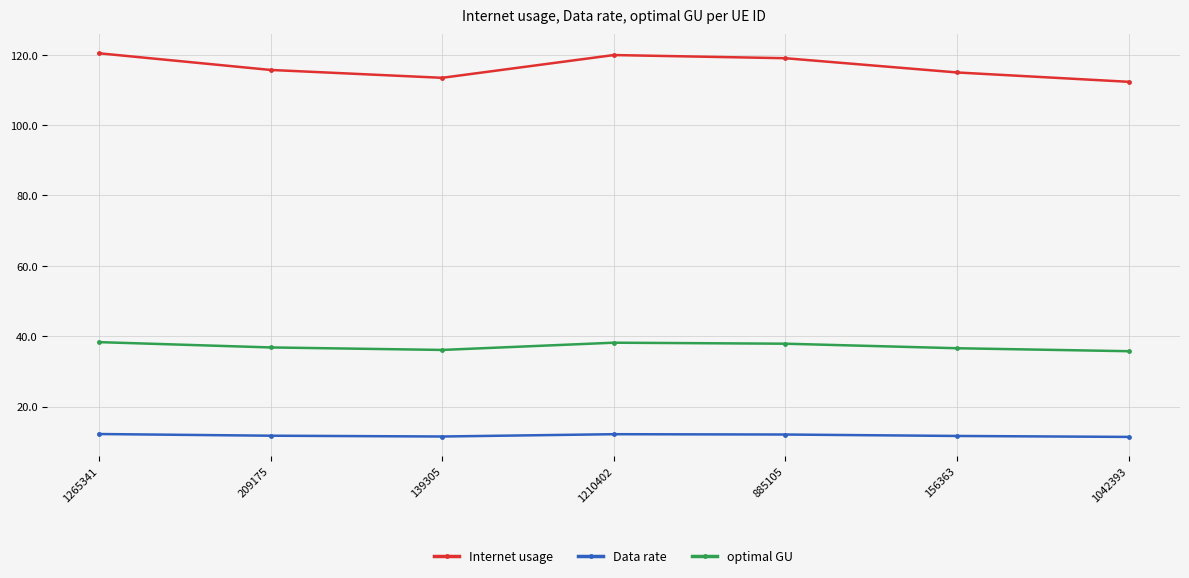

True or false: Internet usage has more than 0 interior local peaks.

True